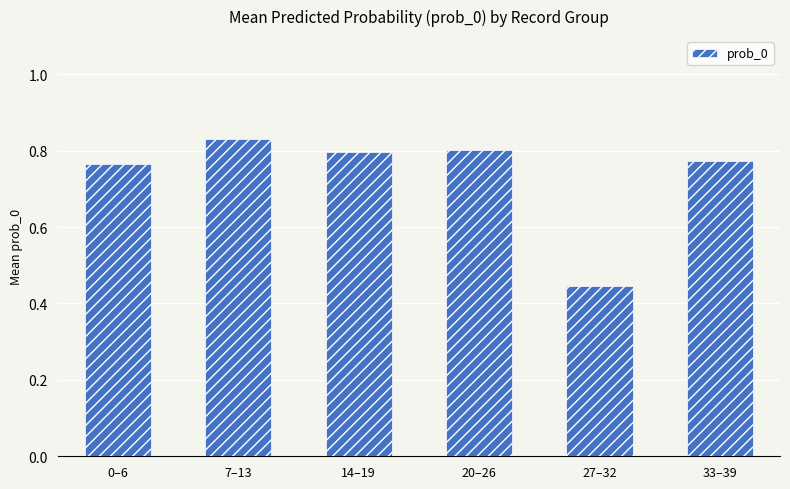

True or false: the data shows 0.8 at 20–26.

True